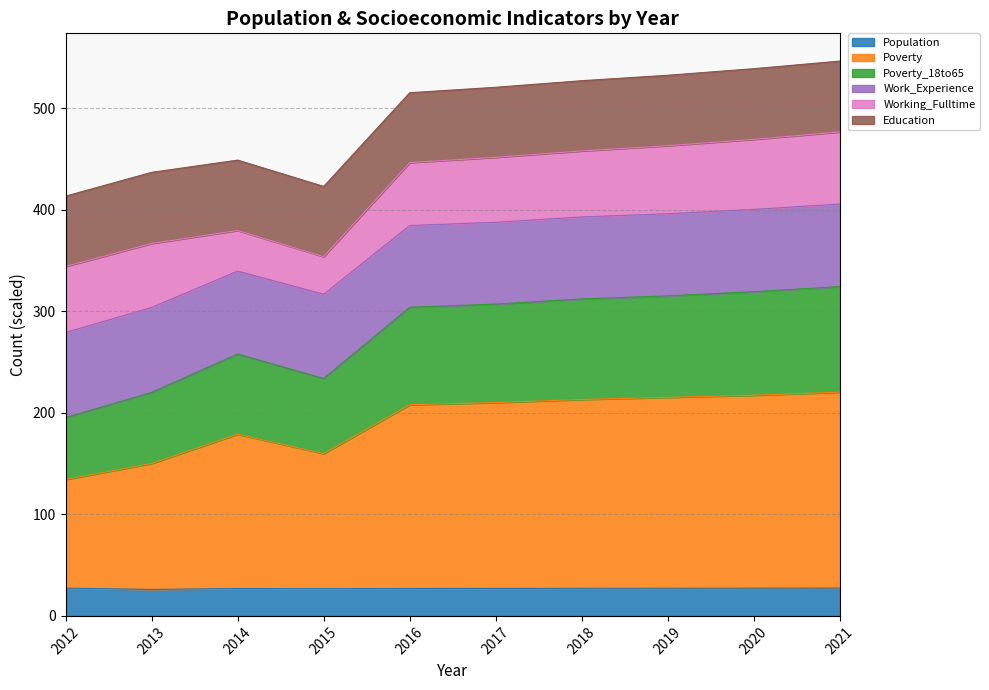

What is the value of the Poverty point at the 5th from the left?

208.0